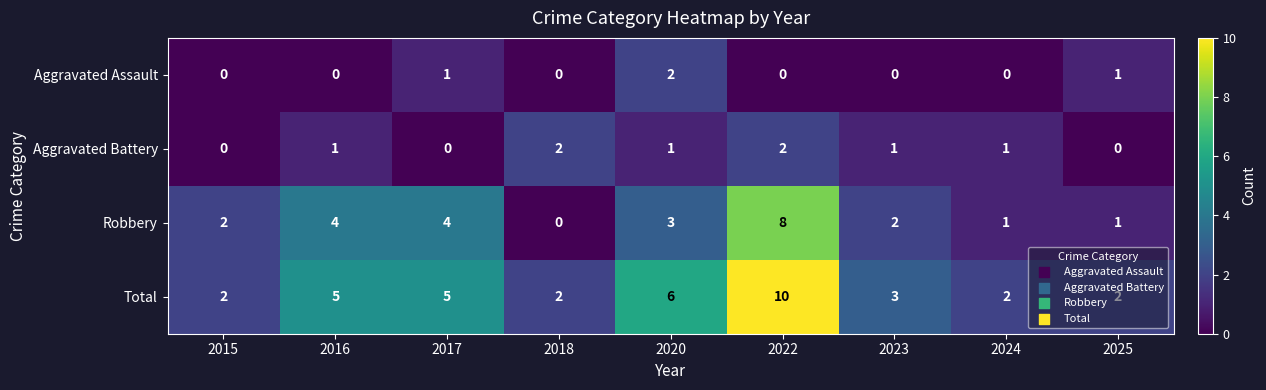

Which category has the highest value across all series?

2022